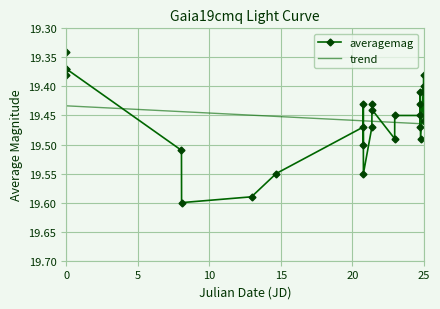

True or false: averagemag and trend intersect in this chart.

True